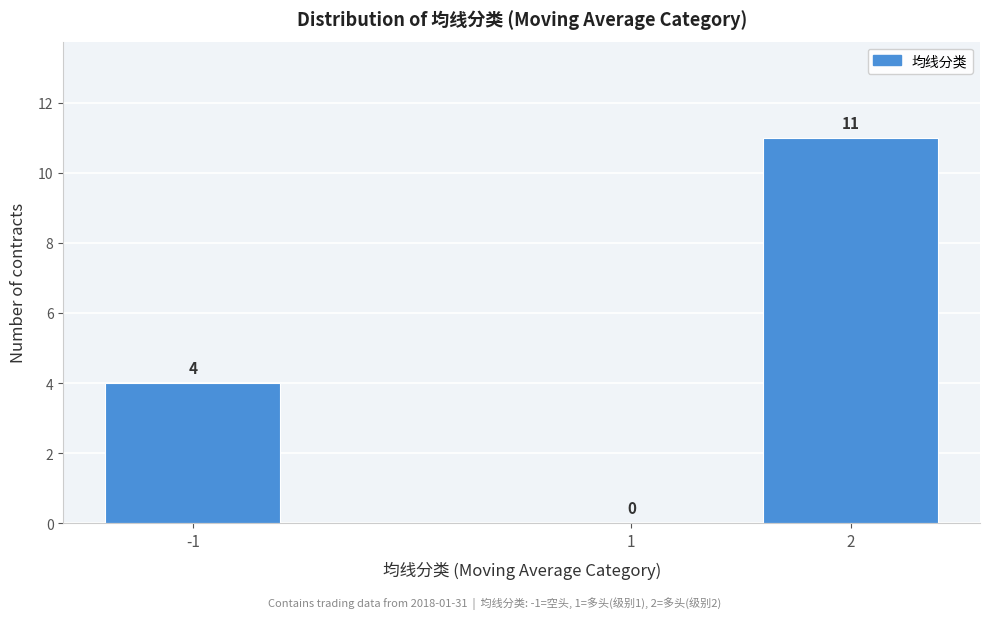

What is the approximate value at 2, to the nearest 10?

10